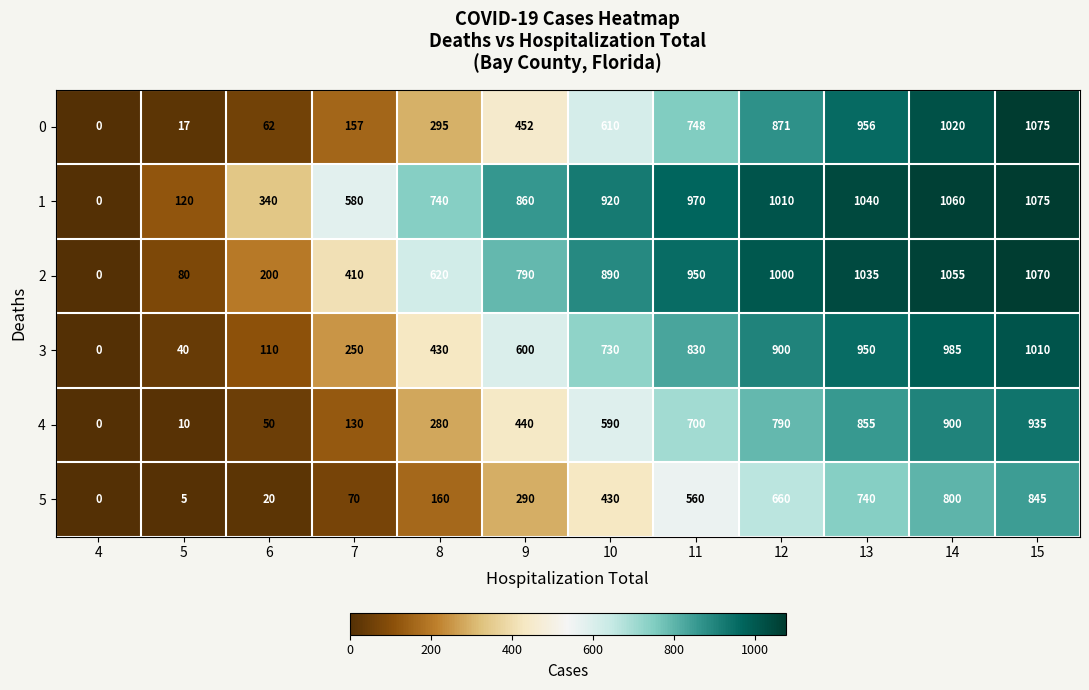

What is the difference between the maximum and minimum values in the 5 series?

845